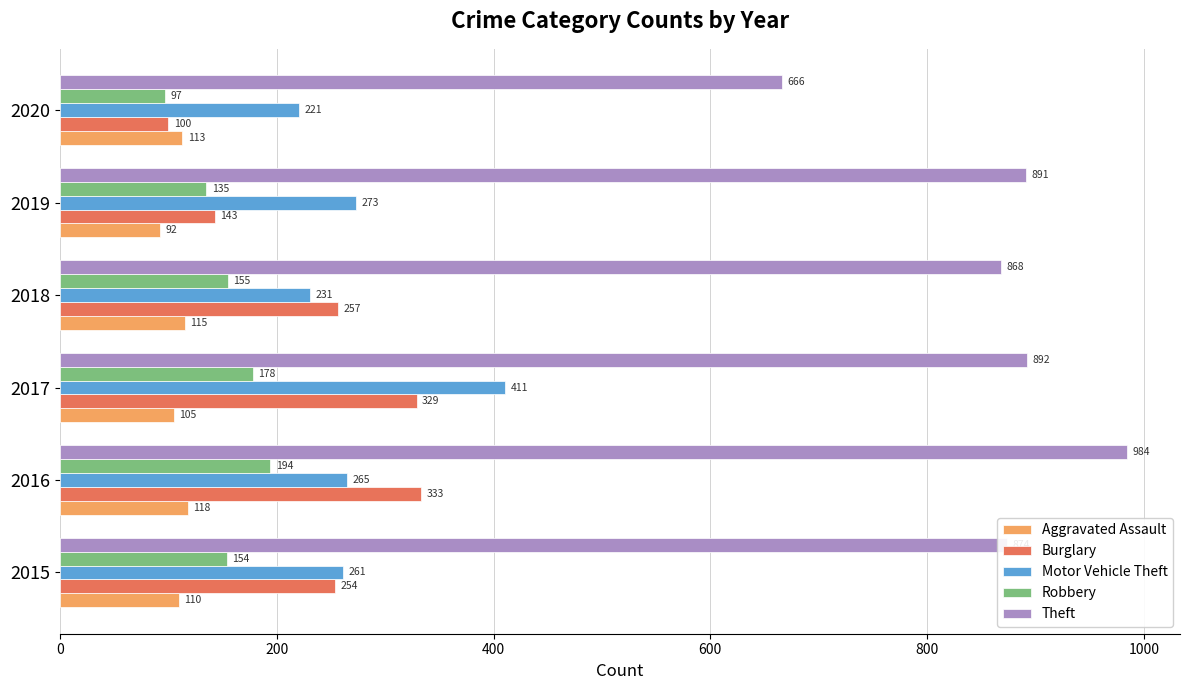

What is the lowest value of the Aggravated Assault series?

92